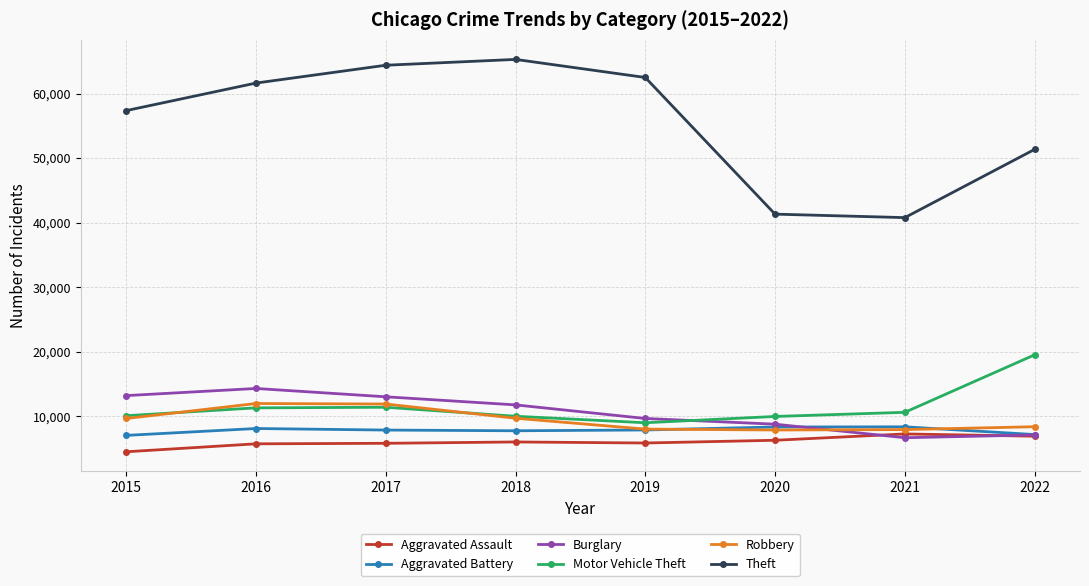

True or false: Robbery has more than 2 points higher than both neighbors.

False